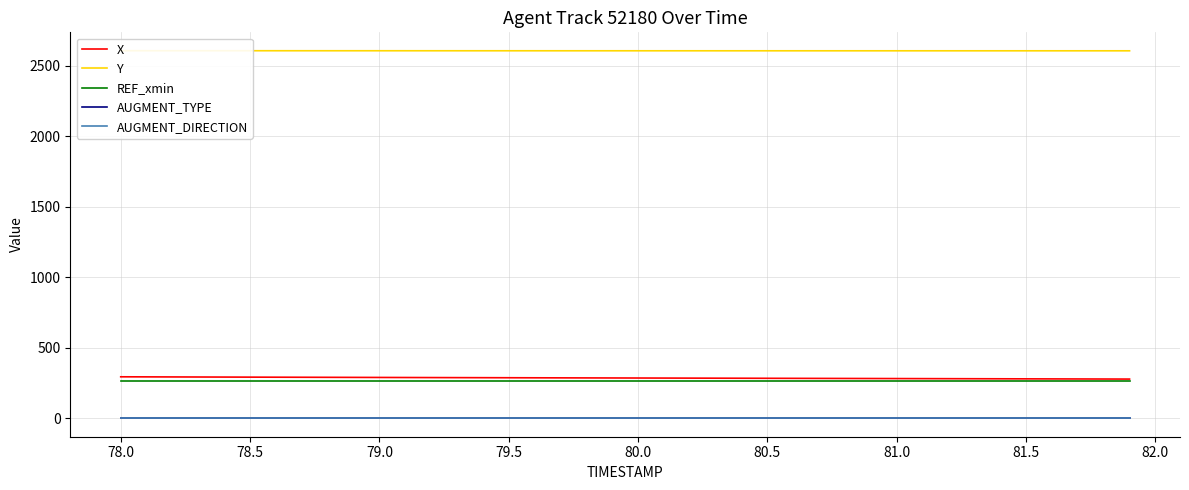

True or false: AUGMENT_DIRECTION and REF_xmin cross at least once.

False